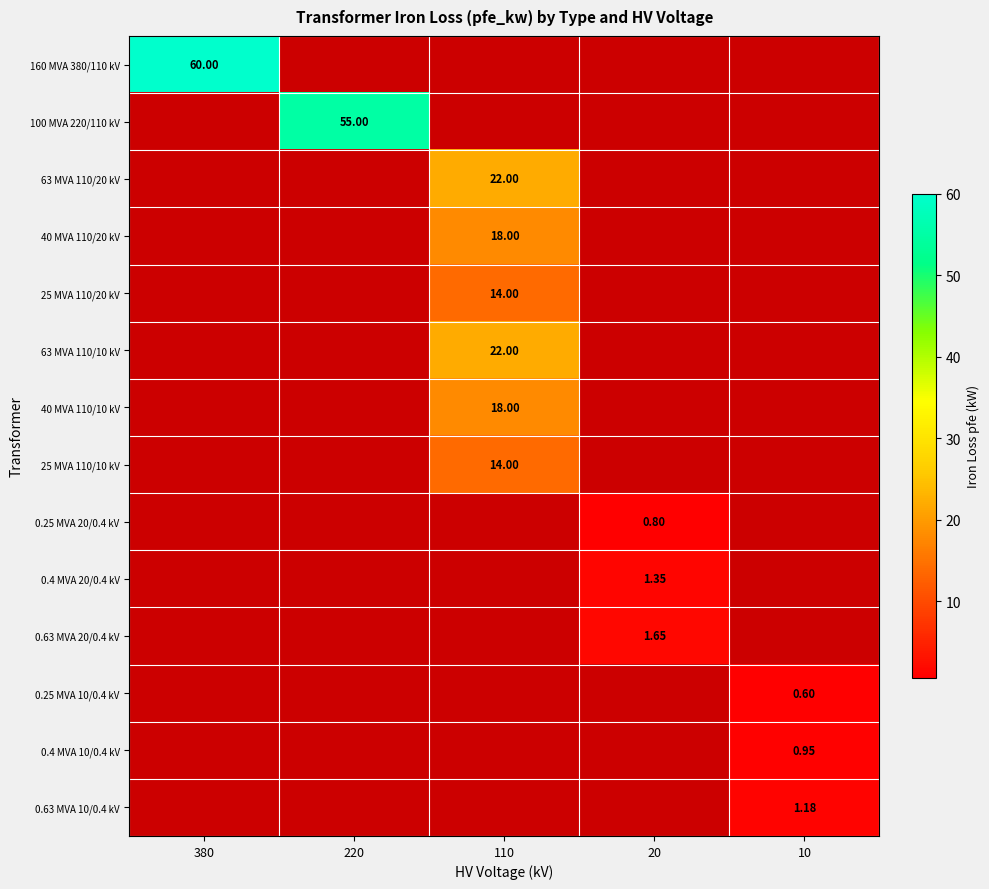

At how many categories does at least one series exceed 29?

2